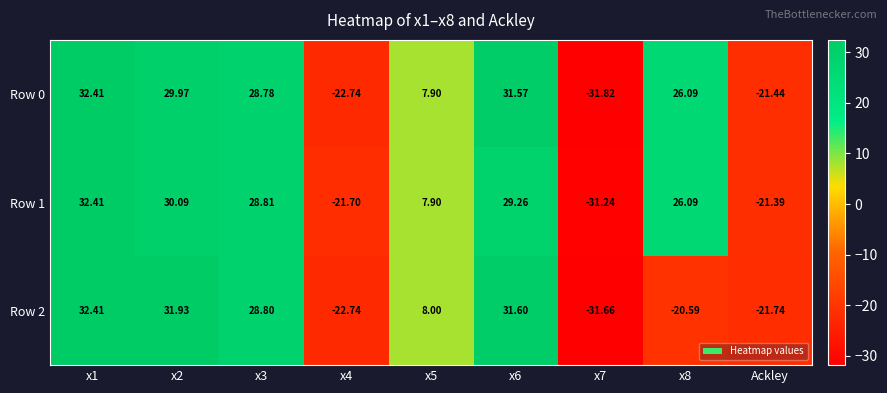

Is the value of Row 1 at x6 greater than the value of Row 0 at x4?

Yes